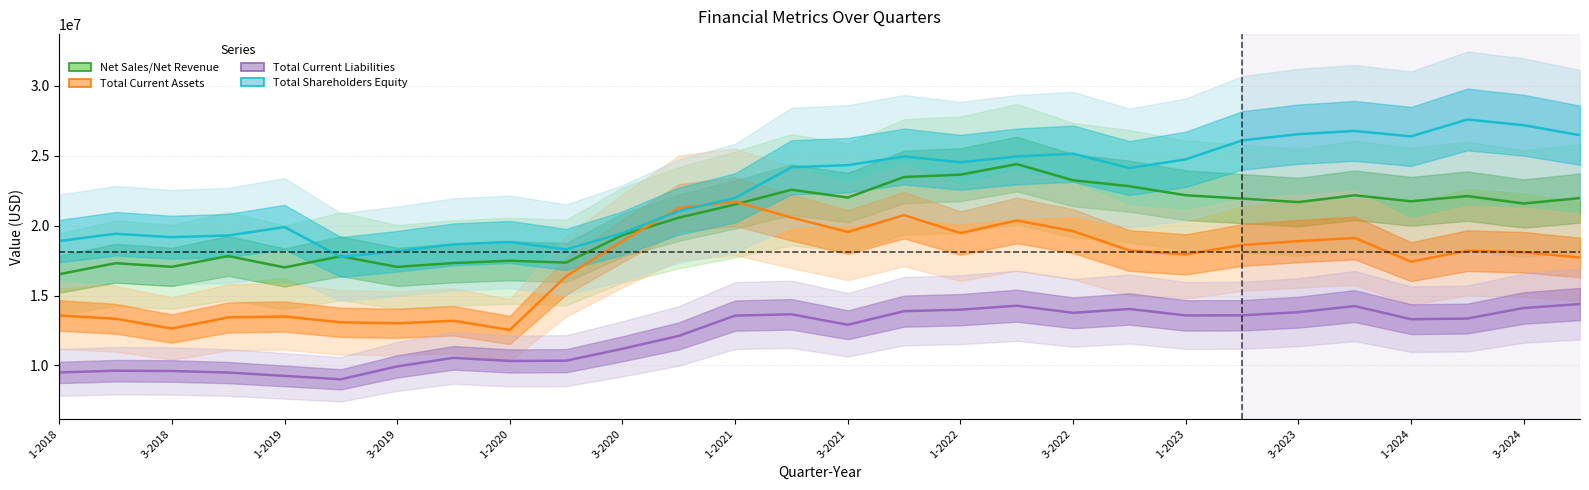

How many lines are shown in the chart?

4